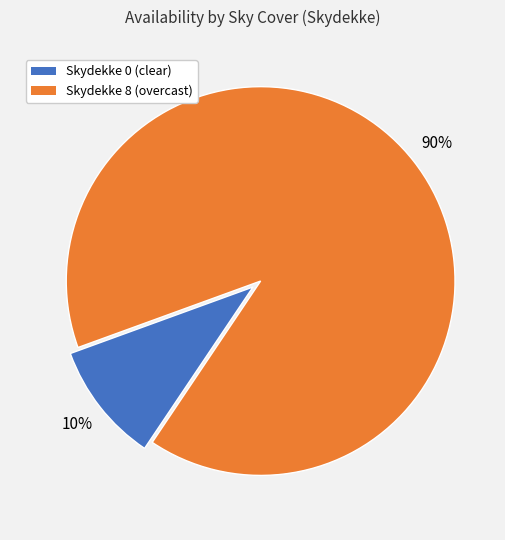

Is it true that Skydekke 0 (clear) is 10% of the pie?

True